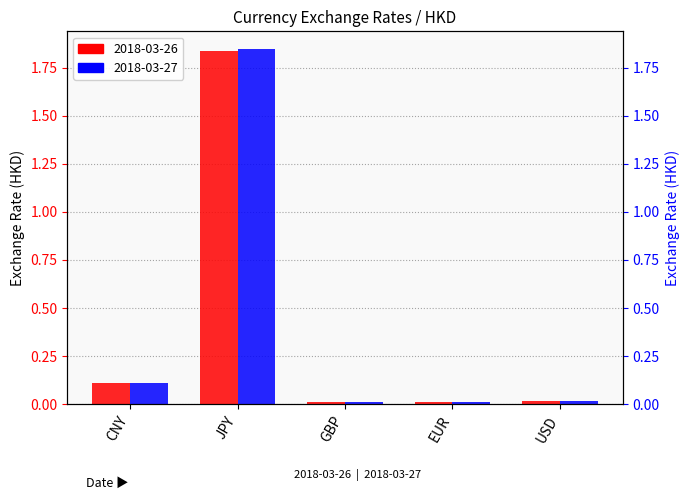

The 2018-03-26 series shows 0.0 at GBP. True or false?

True